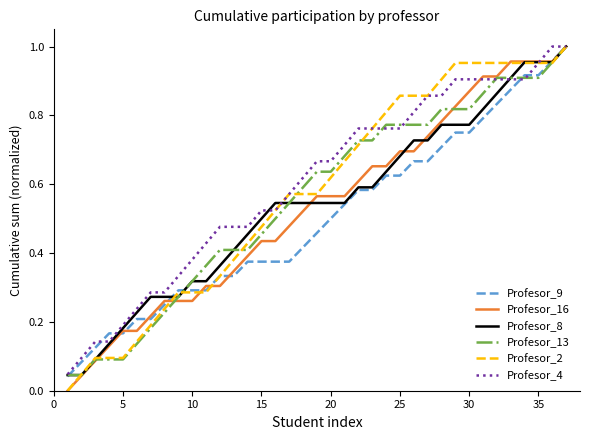

How many series are shown in this chart?

6